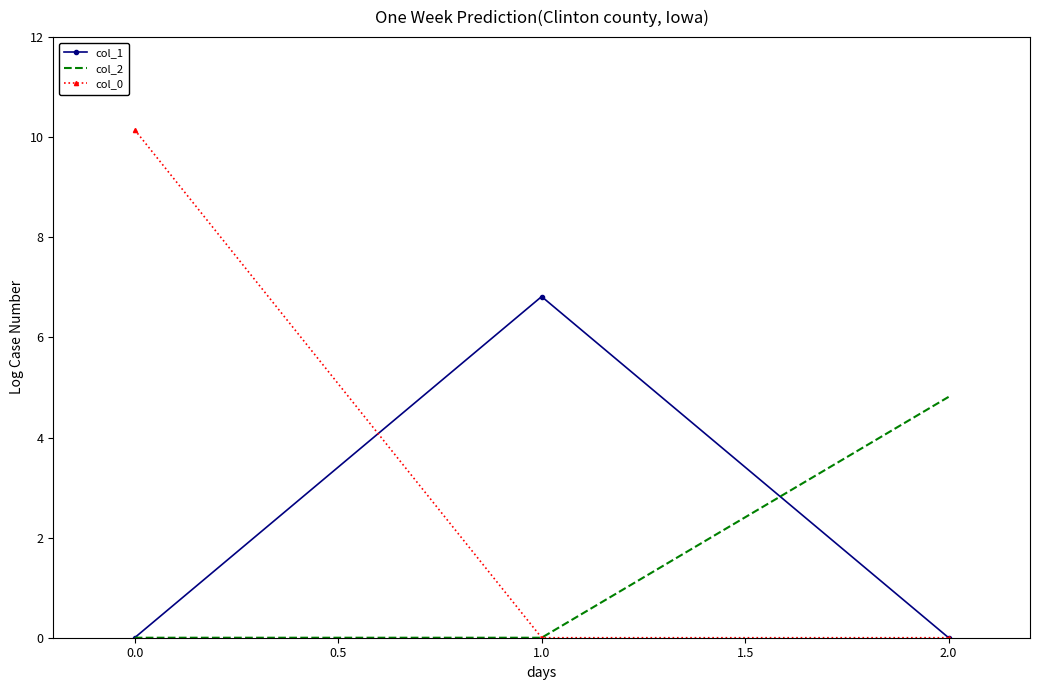

Reading left to right, list all the values displayed in this chart.

col_1: 0.0	6.8	0.0
col_2: 0.0	0.0	4.8
col_0: 10.1	0.0	0.0